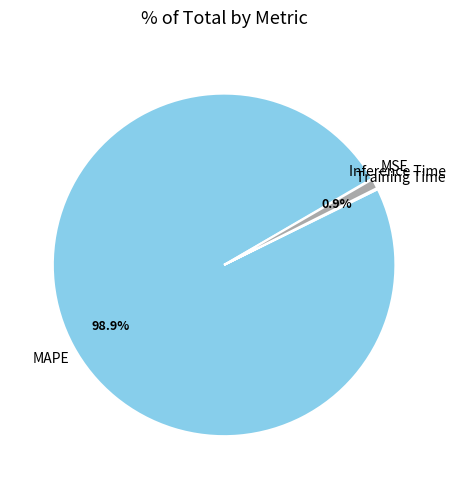

How much of the chart is everything except Inference Time?

99.1%